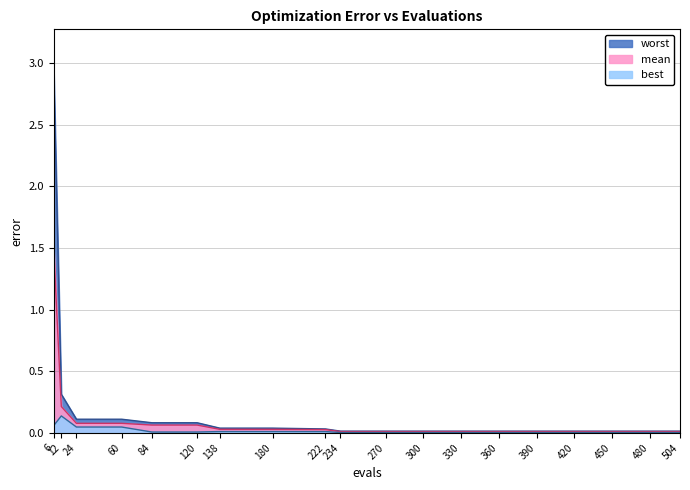

At which category is the sum across all series the highest?

6